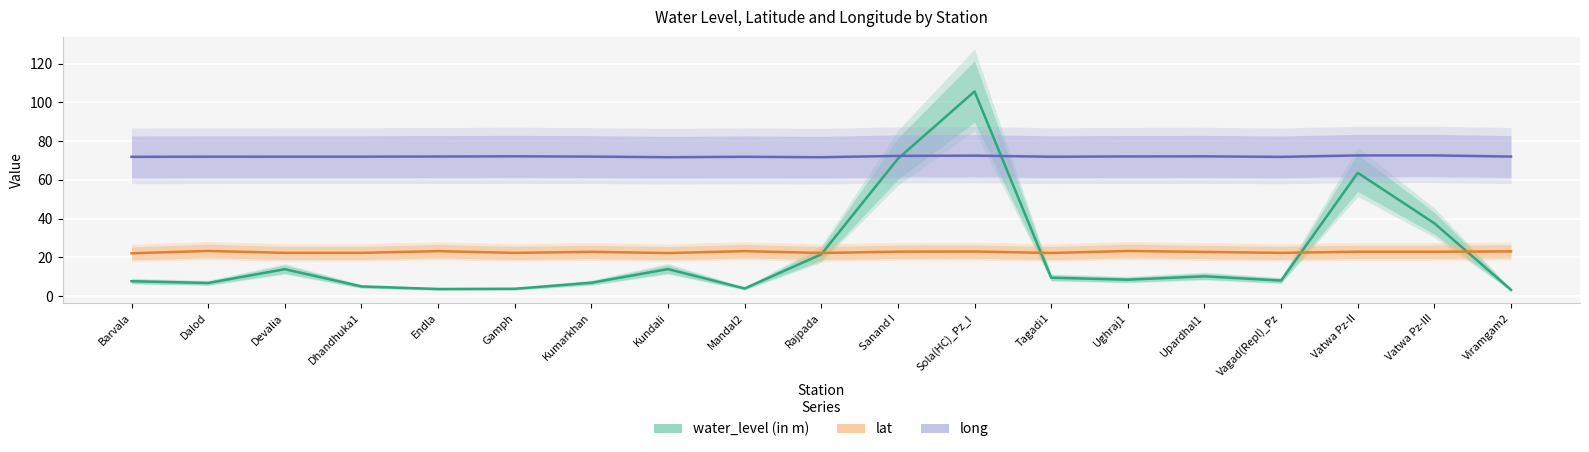

What is the difference between the highest and lowest values at Sanand I?

49.4